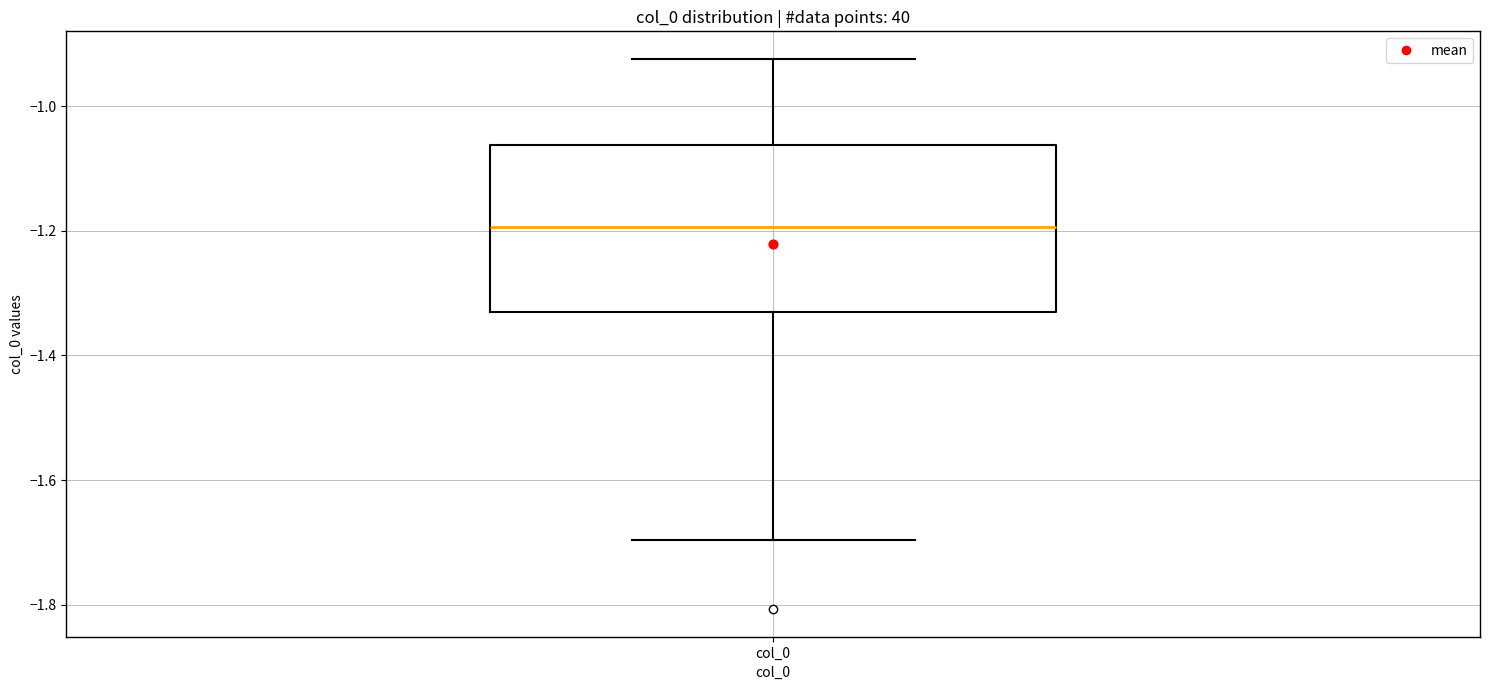

Where is the upper edge of the box for col_0 on the y-axis? The values are not printed on the chart, so give them approximately, as read against the axis.

-1.06